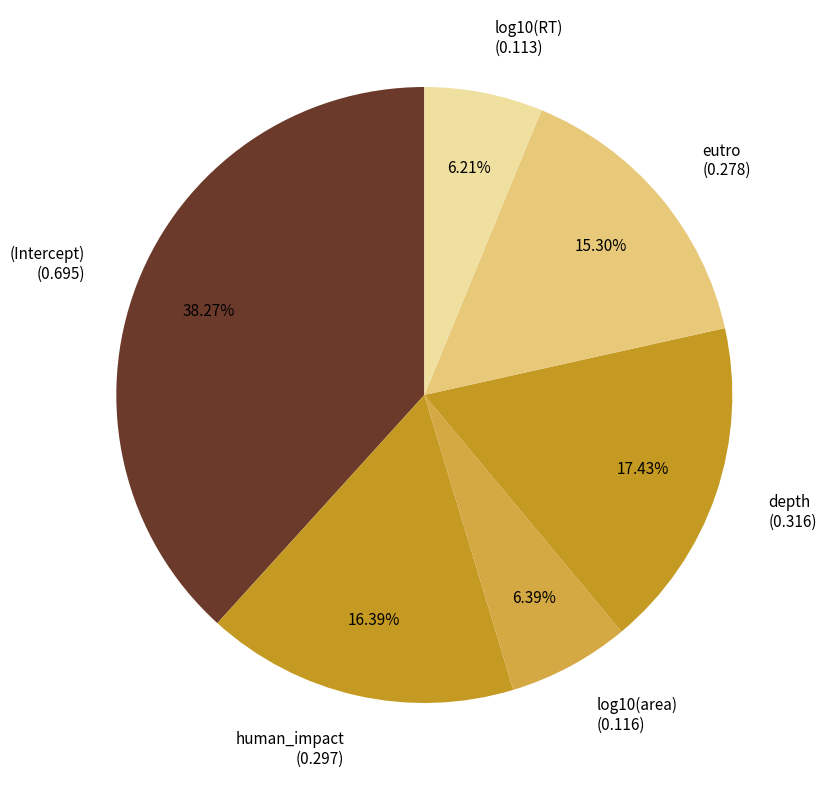

What percentage is the depth slice, to the nearest percent?

17%